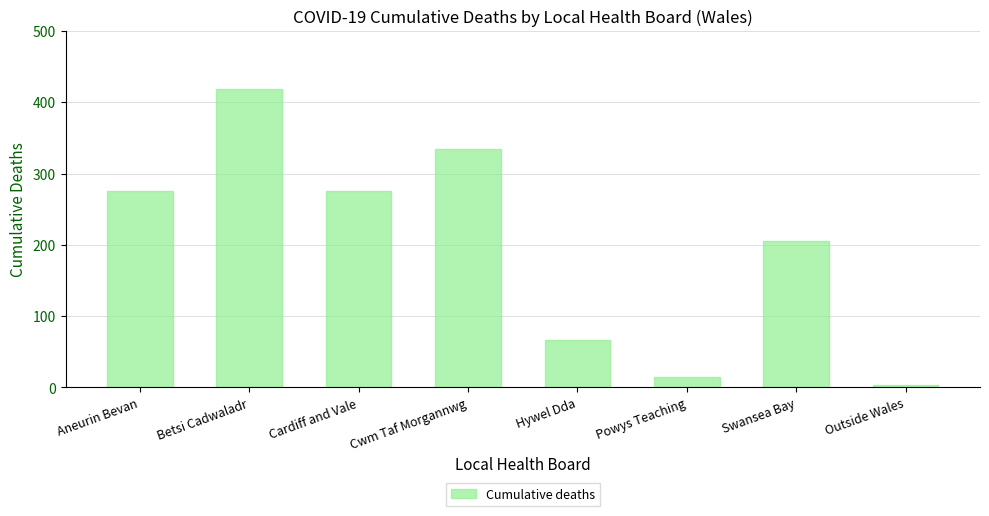

Reading left to right, extract all data points from this chart.

275	419	275	334	67	15	206	4